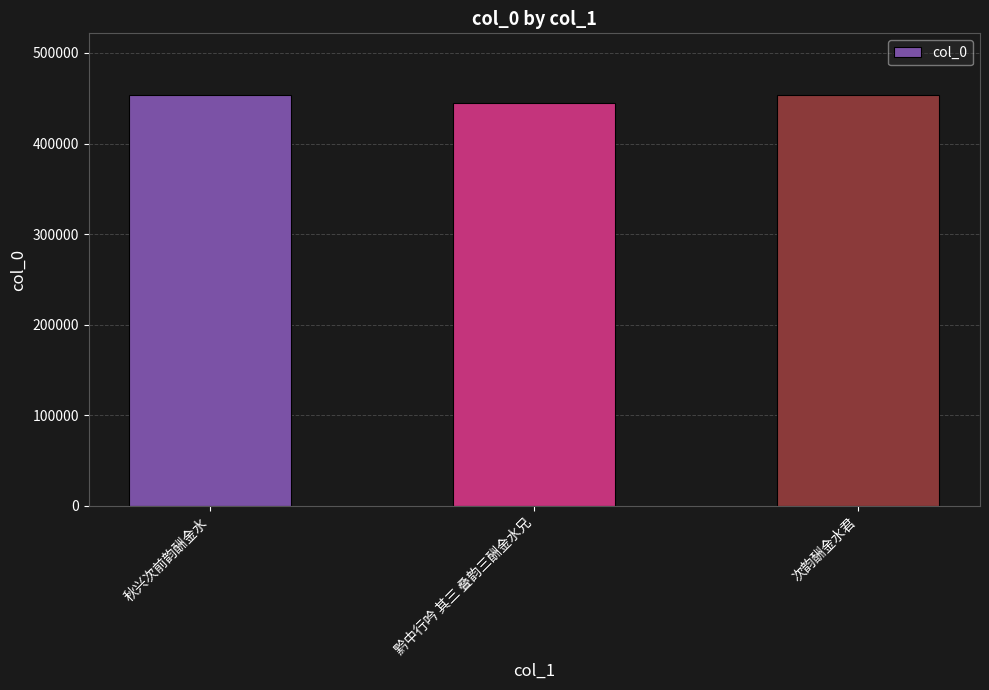

What is the smallest value displayed?

445145